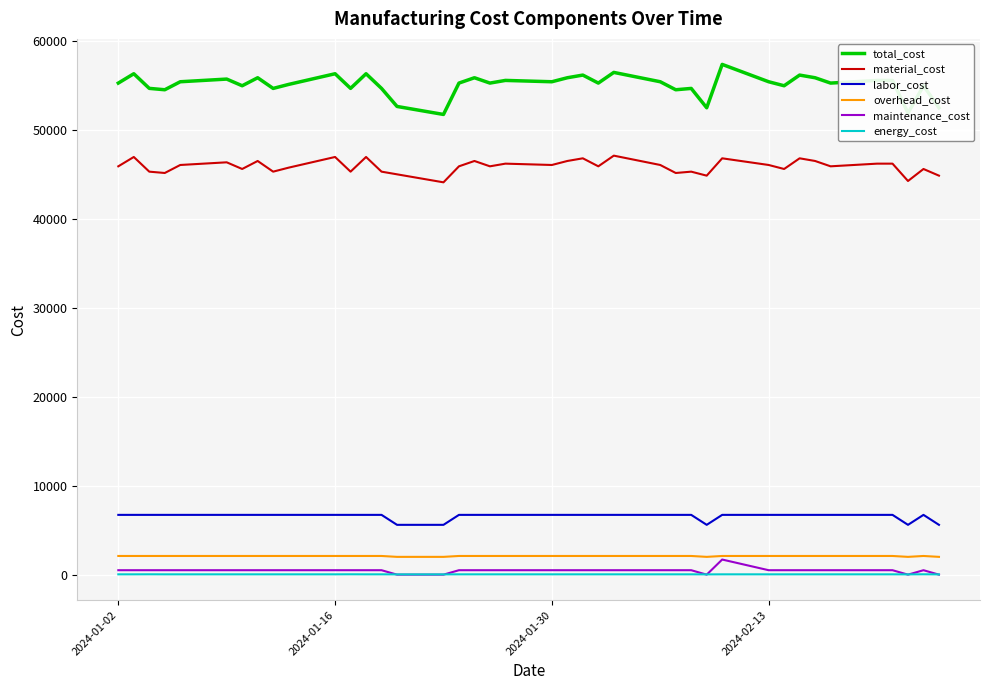

Which series has the largest total across all categories?

total_cost